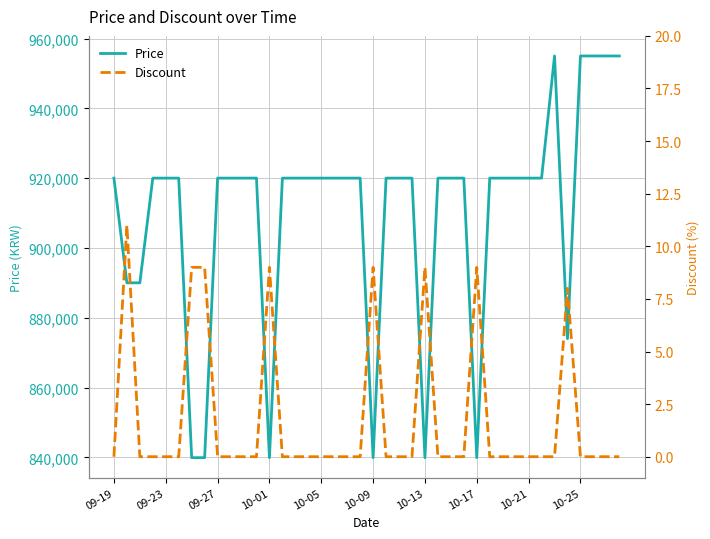

True or false: Price has a value of 955000 at 38.

True